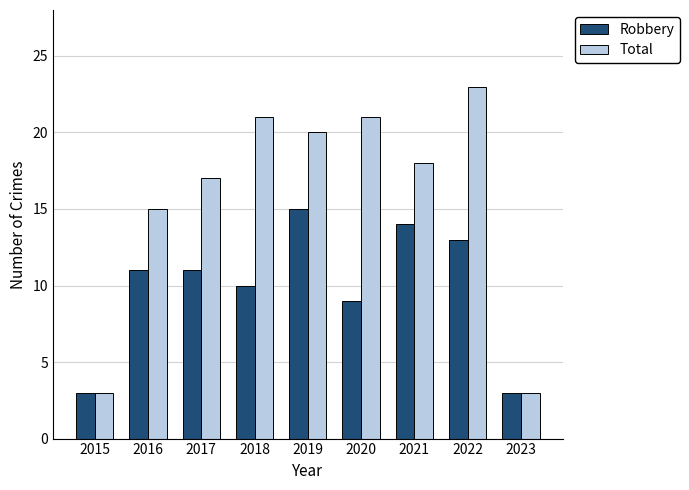

At which label is Robbery closest to 9?

2020